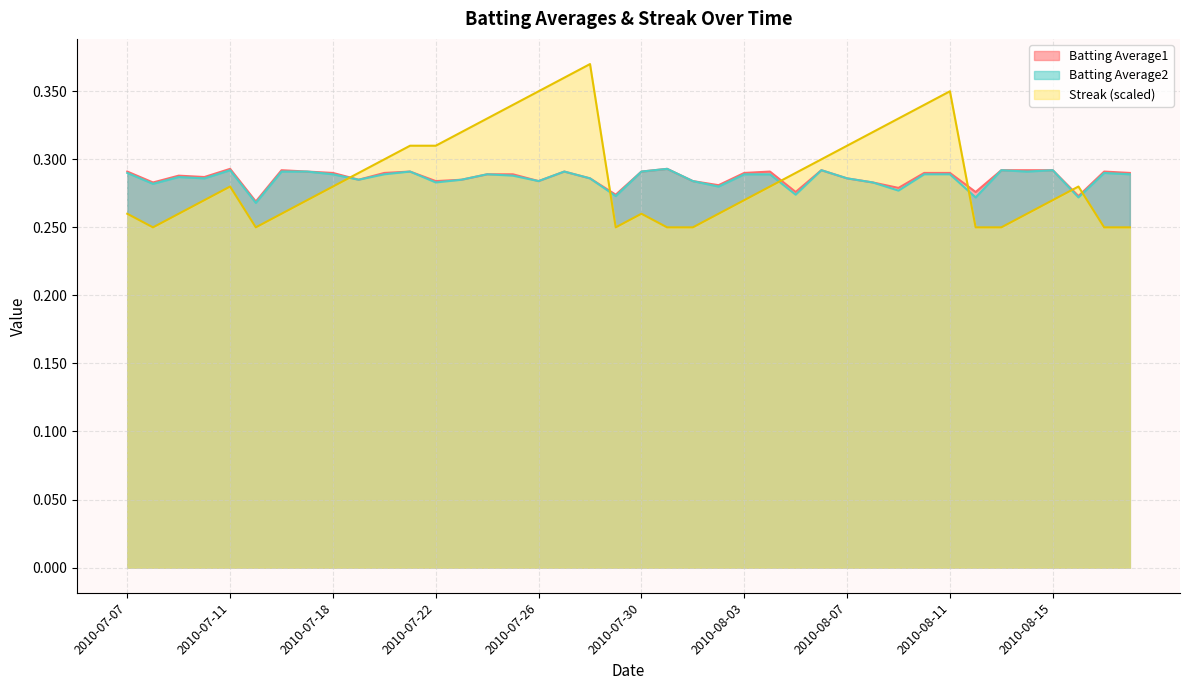

Reading left to right, transcribe all the data shown in this chart.

Batting Average1: 2010-07-07=0.3	2010-07-08=0.3	2010-07-09=0.3	2010-07-10=0.3	2010-07-11=0.3	2010-07-15=0.3	2010-07-16=0.3	2010-07-17=0.3	2010-07-18=0.3	2010-07-19=0.3	2010-07-20=0.3	2010-07-21=0.3	2010-07-22=0.3	2010-07-23=0.3	2010-07-24=0.3	2010-07-25=0.3	2010-07-26=0.3	2010-07-27=0.3	2010-07-28=0.3	2010-07-29=0.3	2010-07-30=0.3	2010-07-31=0.3	2010-08-01=0.3	2010-08-02=0.3	2010-08-03=0.3	2010-08-04=0.3	2010-08-05=0.3	2010-08-06=0.3	2010-08-07=0.3	2010-08-08=0.3	2010-08-09=0.3	2010-08-10=0.3	2010-08-11=0.3	2010-08-12=0.3	2010-08-13=0.3	2010-08-14=0.3	2010-08-15=0.3	2010-08-16=0.3	2010-08-17=0.3	2010-08-18=0.3
Batting Average2: 2010-07-07=0.3	2010-07-08=0.3	2010-07-09=0.3	2010-07-10=0.3	2010-07-11=0.3	2010-07-15=0.3	2010-07-16=0.3	2010-07-17=0.3	2010-07-18=0.3	2010-07-19=0.3	2010-07-20=0.3	2010-07-21=0.3	2010-07-22=0.3	2010-07-23=0.3	2010-07-24=0.3	2010-07-25=0.3	2010-07-26=0.3	2010-07-27=0.3	2010-07-28=0.3	2010-07-29=0.3	2010-07-30=0.3	2010-07-31=0.3	2010-08-01=0.3	2010-08-02=0.3	2010-08-03=0.3	2010-08-04=0.3	2010-08-05=0.3	2010-08-06=0.3	2010-08-07=0.3	2010-08-08=0.3	2010-08-09=0.3	2010-08-10=0.3	2010-08-11=0.3	2010-08-12=0.3	2010-08-13=0.3	2010-08-14=0.3	2010-08-15=0.3	2010-08-16=0.3	2010-08-17=0.3	2010-08-18=0.3
Streak: 2010-07-07=0.3	2010-07-08=0.2	2010-07-09=0.3	2010-07-10=0.3	2010-07-11=0.3	2010-07-15=0.2	2010-07-16=0.3	2010-07-17=0.3	2010-07-18=0.3	2010-07-19=0.3	2010-07-20=0.3	2010-07-21=0.3	2010-07-22=0.3	2010-07-23=0.3	2010-07-24=0.3	2010-07-25=0.3	2010-07-26=0.3	2010-07-27=0.4	2010-07-28=0.4	2010-07-29=0.2	2010-07-30=0.3	2010-07-31=0.2	2010-08-01=0.2	2010-08-02=0.3	2010-08-03=0.3	2010-08-04=0.3	2010-08-05=0.3	2010-08-06=0.3	2010-08-07=0.3	2010-08-08=0.3	2010-08-09=0.3	2010-08-10=0.3	2010-08-11=0.3	2010-08-12=0.2	2010-08-13=0.2	2010-08-14=0.3	2010-08-15=0.3	2010-08-16=0.3	2010-08-17=0.2	2010-08-18=0.2